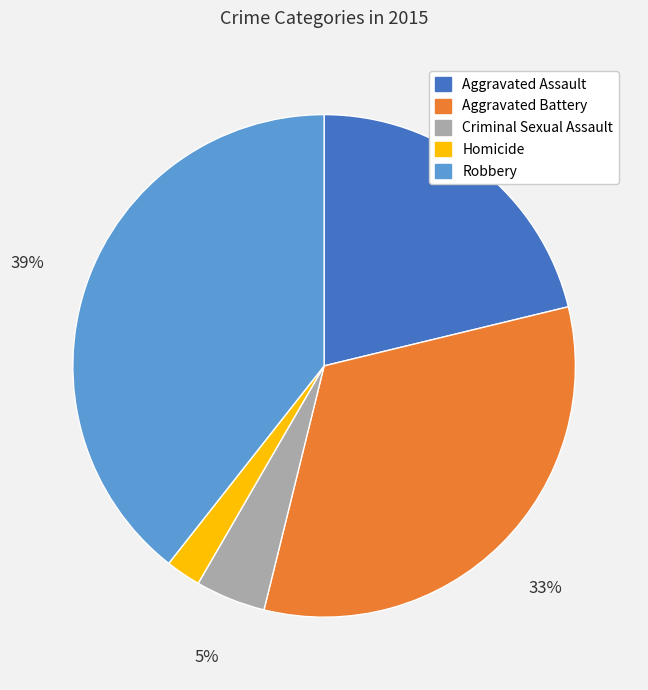

Which slice is the smallest?

Homicide